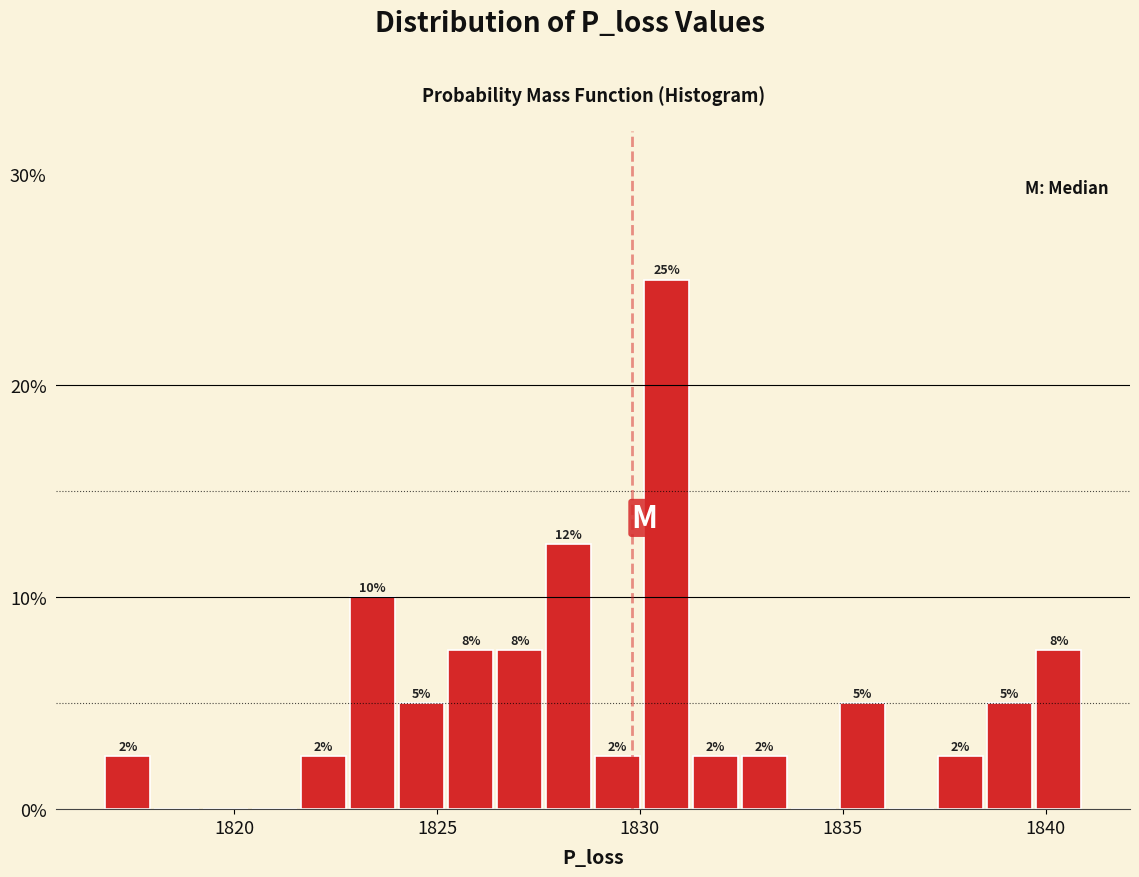

Read against the x-axis, roughly where is the centre of the tallest bar?

1830.5